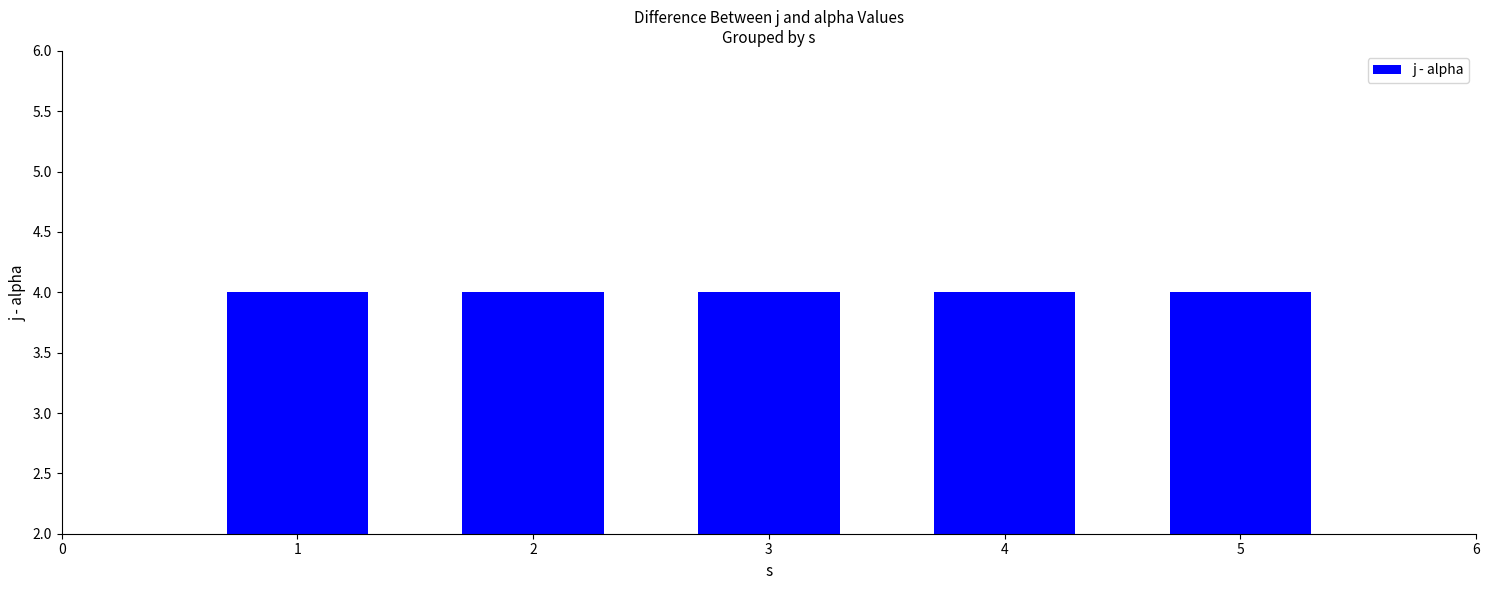

Which series changed the most between 2 and 4?

j